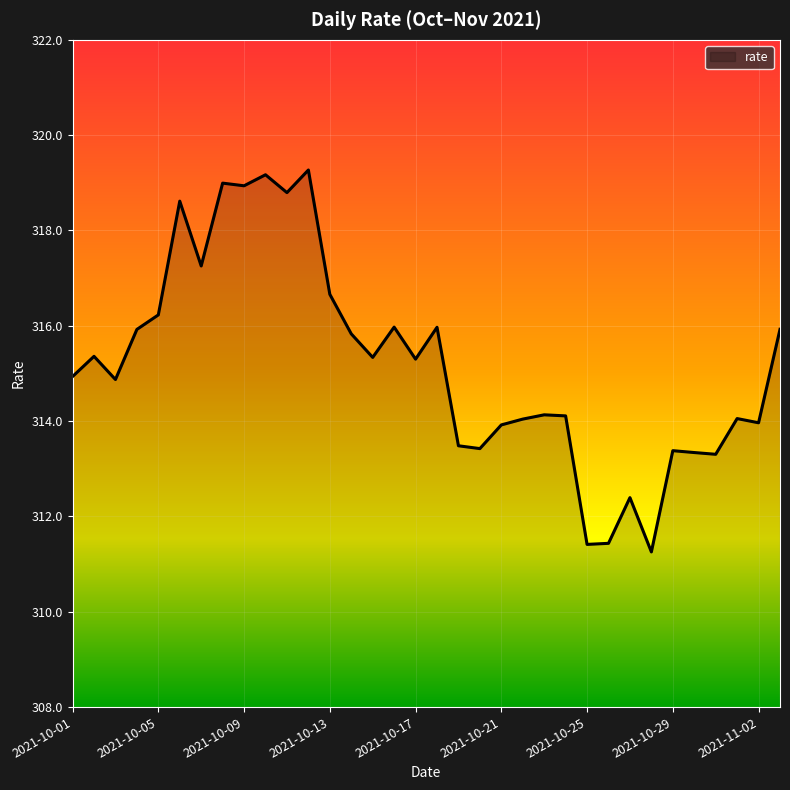

What is the greatest value displayed?

319.3